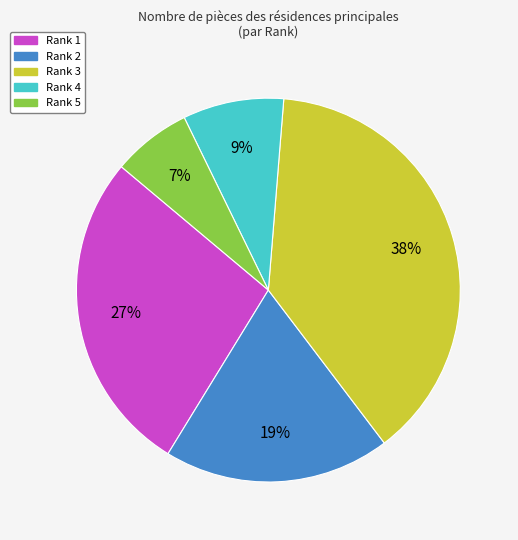

Is there any slice that represents more than half of the pie?

No